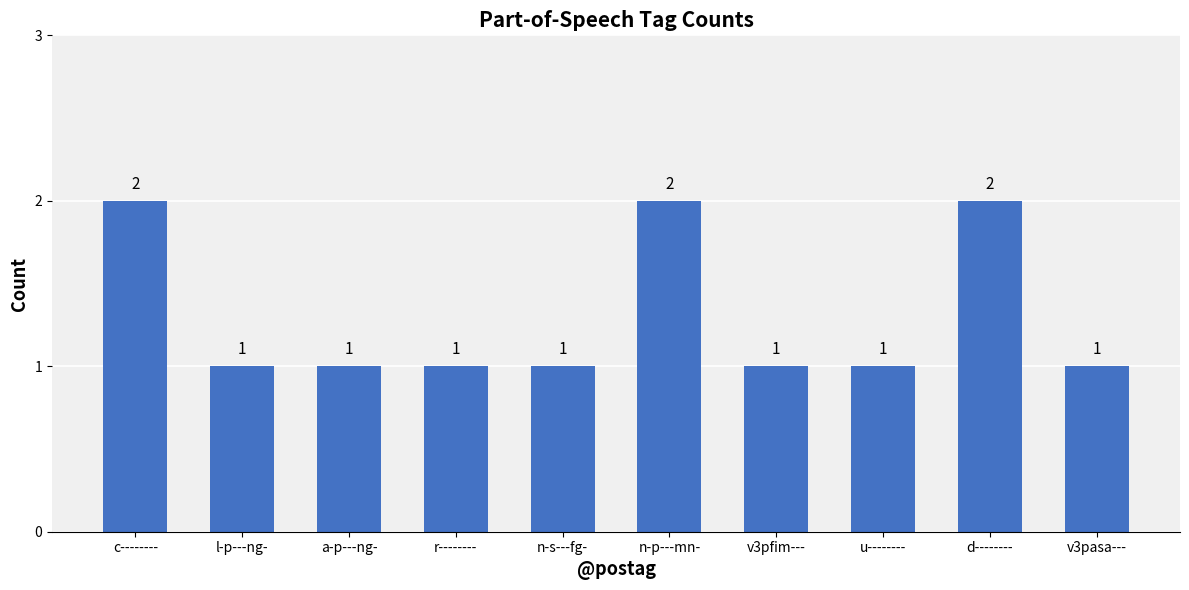

The chart shows a value of 1 at n-s---fg-. True or false?

True